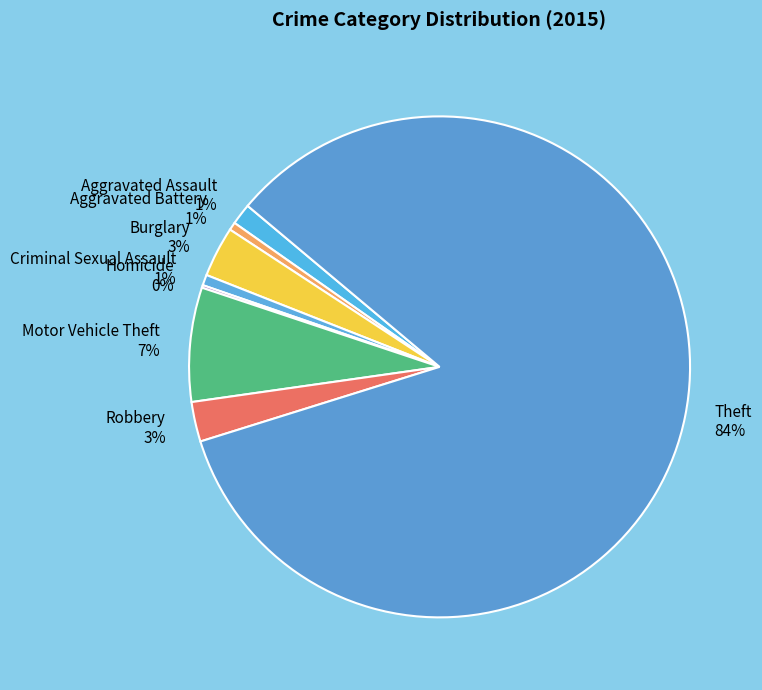

What is the largest slice in the pie chart?

Theft